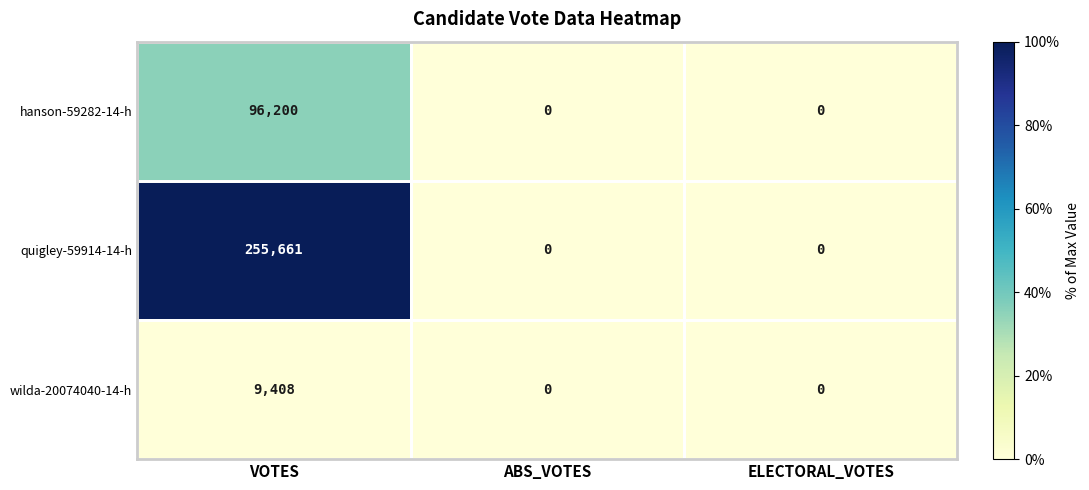

At which label does hanson-59282-14-h reach its peak?

VOTES